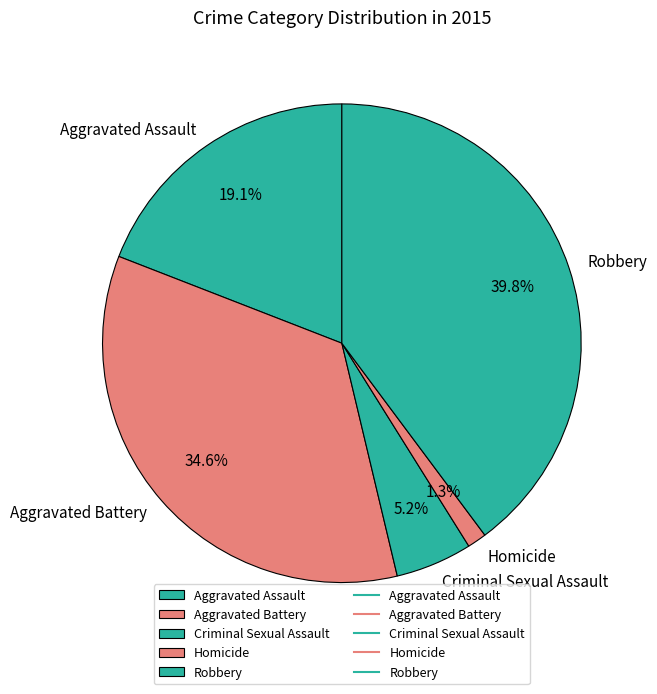

Is there a majority slice in this chart?

No